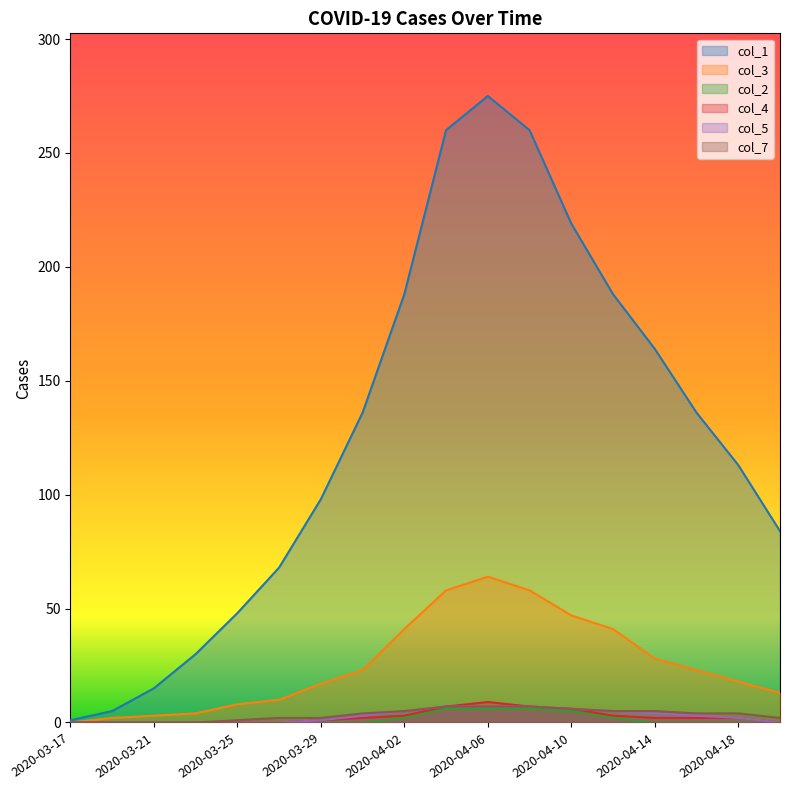

Rank the categories by col_1 value from highest to lowest.

2020-04-06, 2020-04-04, 2020-04-08, 2020-04-10, 2020-04-02, 2020-04-12, 2020-04-14, 2020-03-31, 2020-04-16, 2020-04-18, 2020-03-29, 2020-04-20, 2020-03-27, 2020-03-25, 2020-03-23, 2020-03-21, 2020-03-19, 2020-03-17